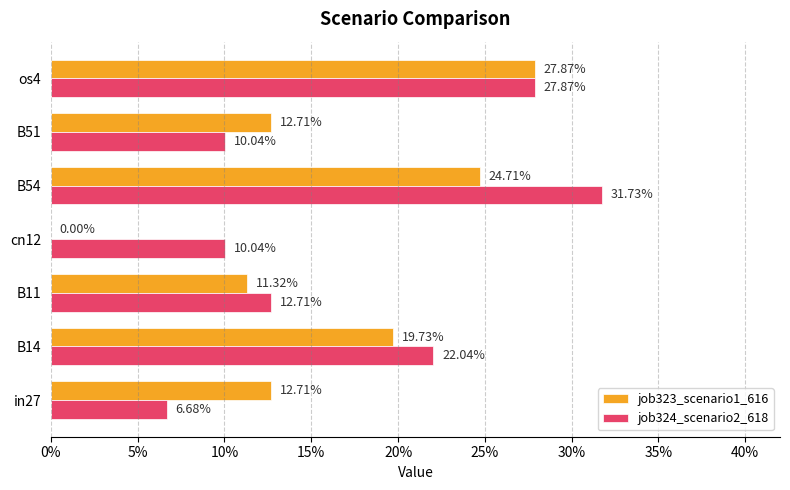

What is the sum of all job324_scenario2_618 values?

1.2